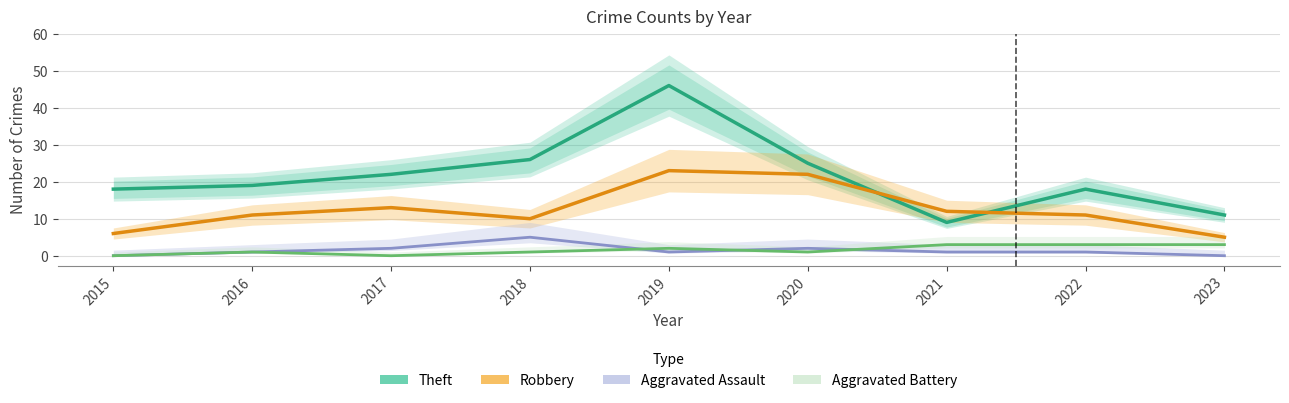

The value of Aggravated Battery at 2015 is -1. True or false?

False